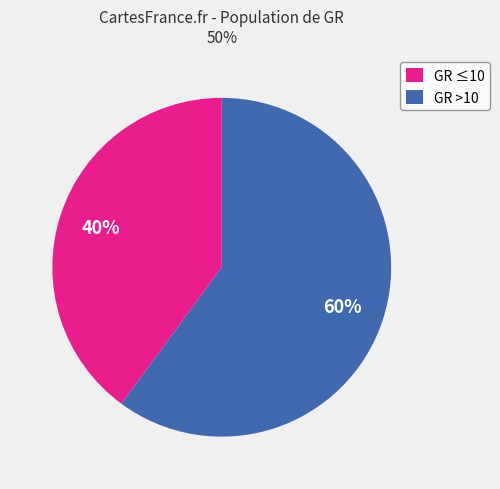

To the nearest percent, what percentage of the pie is GR ≤10?

40%